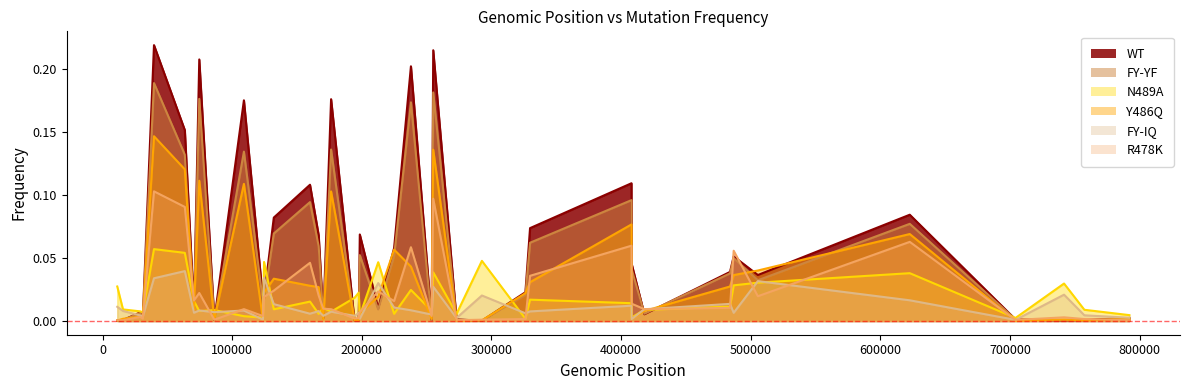

Reading right to left, list all the values displayed in this chart.

WT: 0.0	0.0	0.0	0.1	0.0	0.0	0.0	0.0	0.0	0.0	0.0	0.1	0.0	0.0	0.1	0.1	0.2	0.2	0.2	0.0	0.0	0.0	0.0	0.0	0.1	0.1	0.0	0.1	0.0	0.2	0.2	0.1	0.0	0.2	0.0	0.2	0.1	0.0	0.0	0.0
FY-YF: 0.0	0.0	0.0	0.1	0.0	0.0	0.0	0.0	0.0	0.0	0.0	0.1	0.0	0.0	0.1	0.1	0.1	0.2	0.2	0.0	0.0	0.0	0.0	0.0	0.1	0.0	0.0	0.1	0.0	0.2	0.2	0.1	0.0	0.1	0.0	0.1	0.1	0.0	0.0	0.0
N489A: 0.0	0.0	0.0	0.0	0.0	0.0	0.0	0.0	0.0	0.0	0.0	0.0	0.0	0.0	0.0	0.0	0.0	0.0	0.1	0.0	0.0	0.0	0.0	0.0	0.0	0.0	0.0	0.0	0.0	0.0	0.0	0.0	0.0	0.1	0.0	0.0	0.0	0.0	0.0	0.0
Y486Q: 0.0	0.0	0.0	0.0	0.0	0.0	0.0	0.0	0.0	0.0	0.0	0.1	0.0	0.0	0.0	0.0	0.1	0.1	0.1	0.0	0.0	0.0	0.0	0.0	0.1	0.0	0.0	0.1	0.0	0.1	0.0	0.0	0.0	0.1	0.0	0.1	0.0	0.0	0.0	0.0
FY-IQ: 0.0	0.0	0.0	0.0	0.0	0.0	0.0	0.0	0.0	0.0	0.0	0.0	0.0	0.0	0.0	0.0	0.0	0.0	0.0	0.0	0.0	0.0	0.0	0.0	0.0	0.0	0.0	0.0	0.0	0.0	0.0	0.0	0.0	0.0	0.0	0.0	0.0	0.0	0.0	0.0
R478K: 0.0	0.0	0.0	0.0	0.0	0.0	0.0	0.0	0.0	0.0	0.0	0.0	0.0	0.0	0.0	0.0	0.0	0.0	0.1	0.0	0.0	0.0	0.0	0.0	0.1	0.1	0.0	0.1	0.0	0.1	0.1	0.0	0.0	0.1	0.0	0.0	0.0	0.0	0.0	0.0